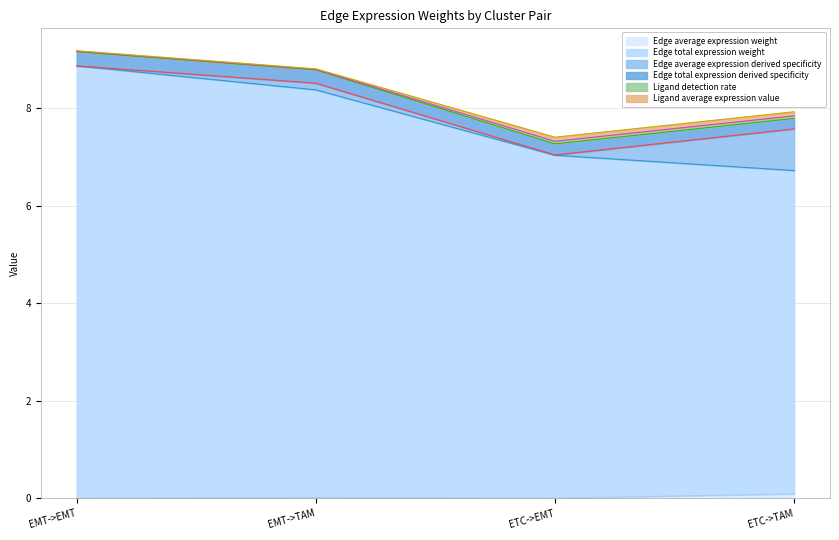

Reading left to right, list all the values displayed in this chart.

Edge average expression weight: 0.0	0.0	0.0	0.1
Edge total expression weight: 8.9	8.4	7.0	6.6
Edge average expression derived specificity: 0.0	0.1	0.0	0.9
Edge total expression derived specificity: 0.3	0.3	0.2	0.2
Ligand detection rate: 0.0	0.0	0.1	0.1
Ligand average expression value: 0.0	0.0	0.1	0.1